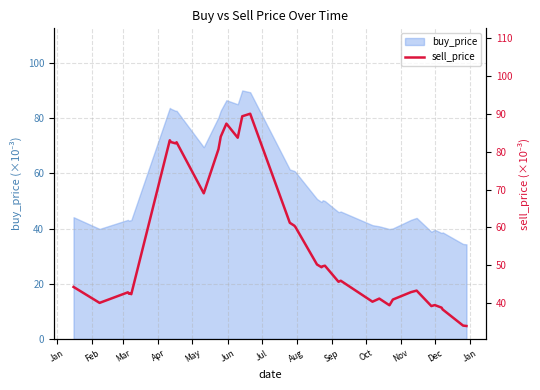

How many categories are shown in the chart?

38